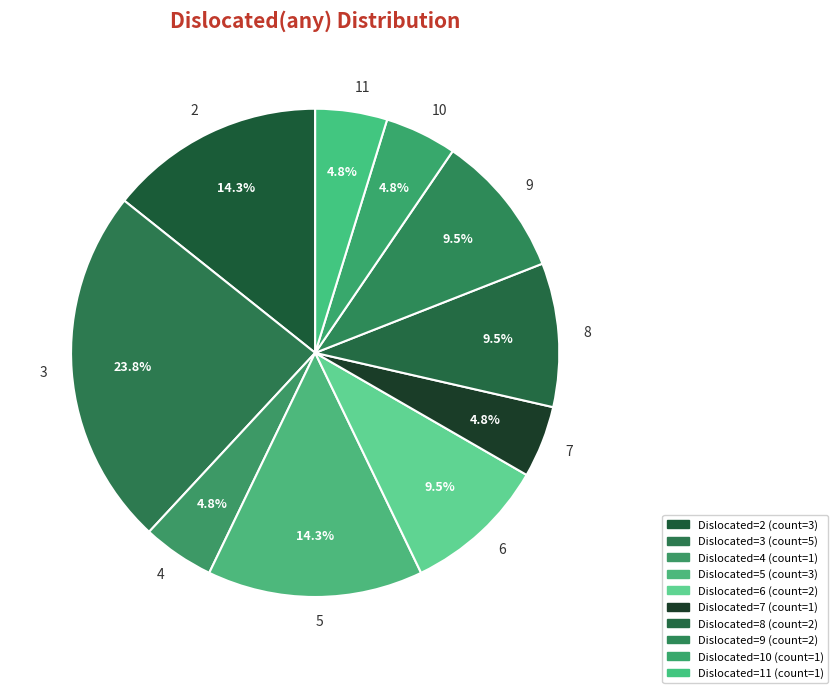

True or false: 7 accounts for 16% of the total.

False